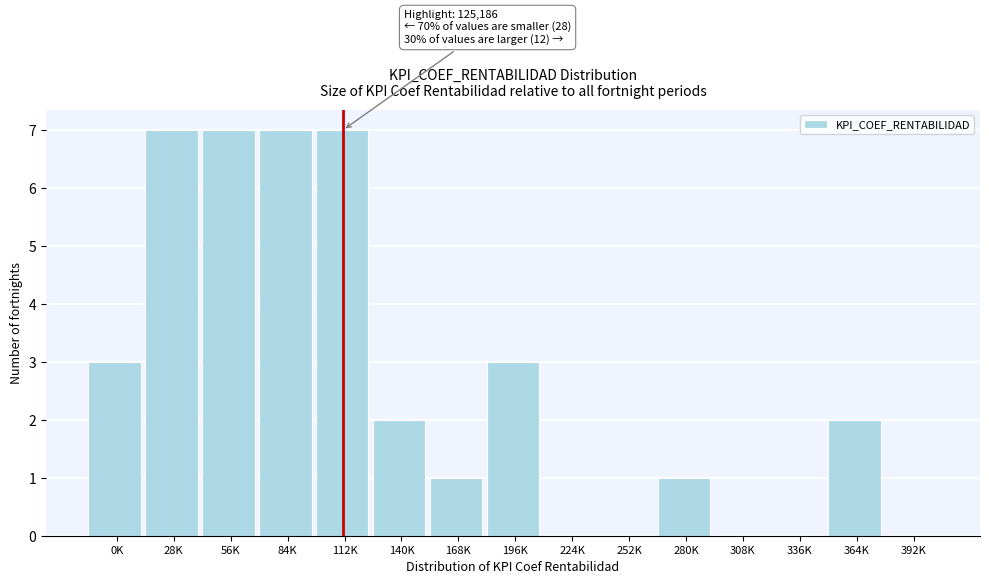

Reading right to left, extract all data points from this chart.

392K=0	364K=2	336K=0	308K=0	280K=1	252K=0	224K=0	196K=3	168K=1	140K=2	112K=7	84K=7	56K=7	28K=7	0K=3